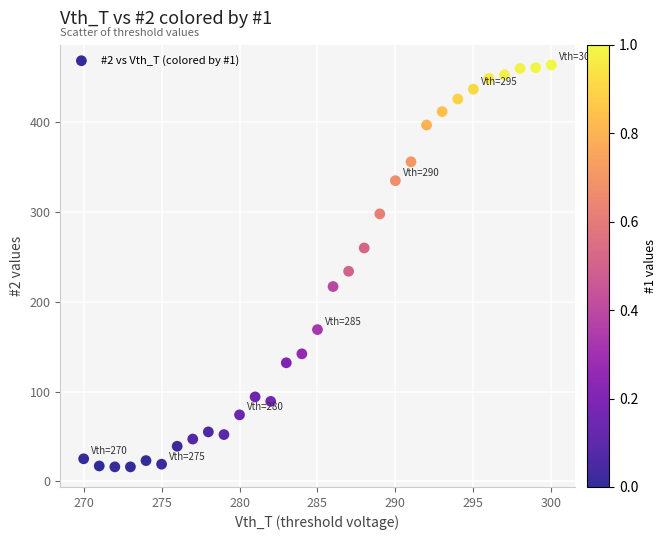

What is the range of Y values (max minus min)?

448